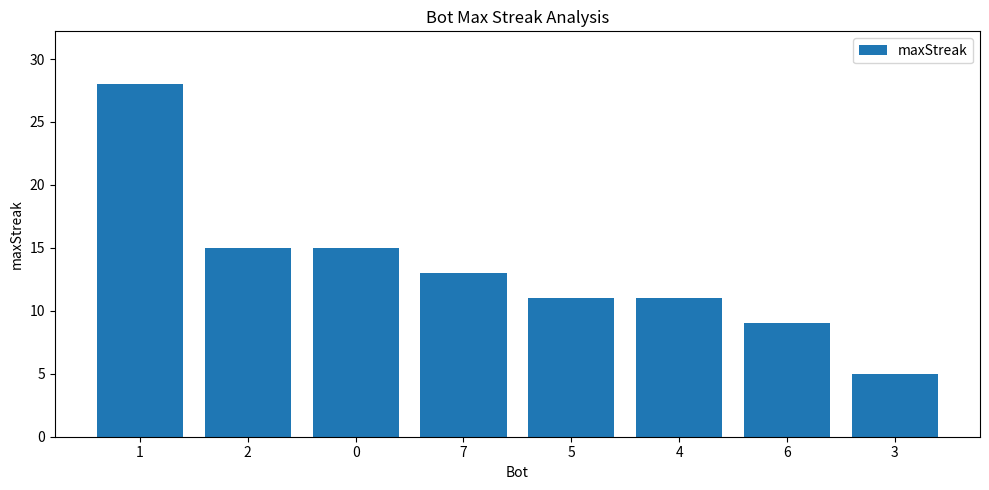

What is the smallest value displayed?

5